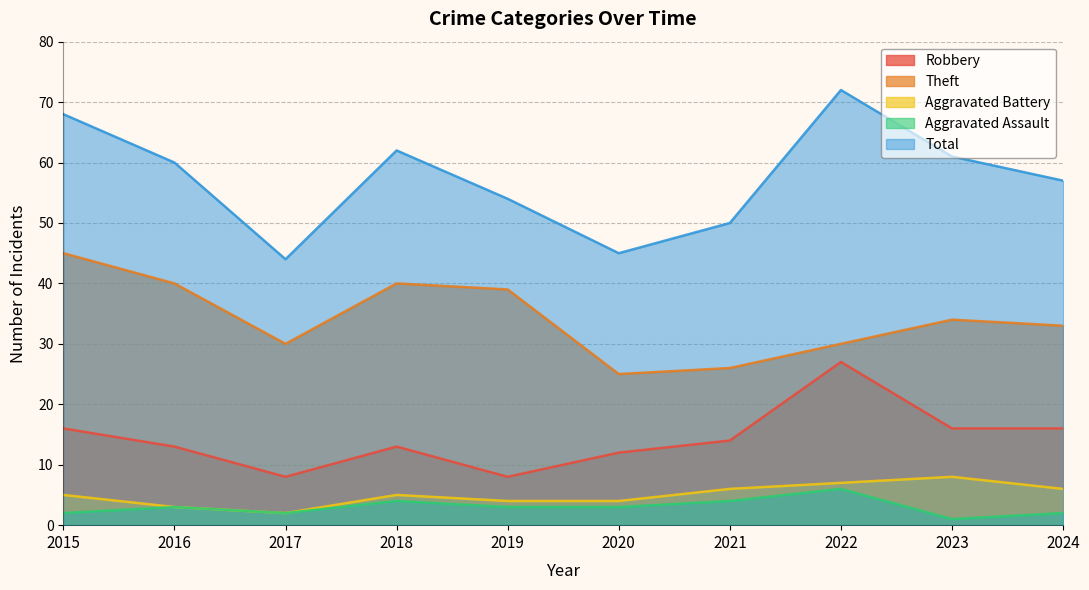

Reading right to left, list all the values displayed in this chart.

Robbery: 16	16	27	14	12	8	13	8	13	16
Theft: 33	34	30	26	25	39	40	30	40	45
Aggravated Battery: 6	8	7	6	4	4	5	2	3	5
Aggravated Assault: 2	1	6	4	3	3	4	2	3	2
Total: 57	61	72	50	45	54	62	44	60	68